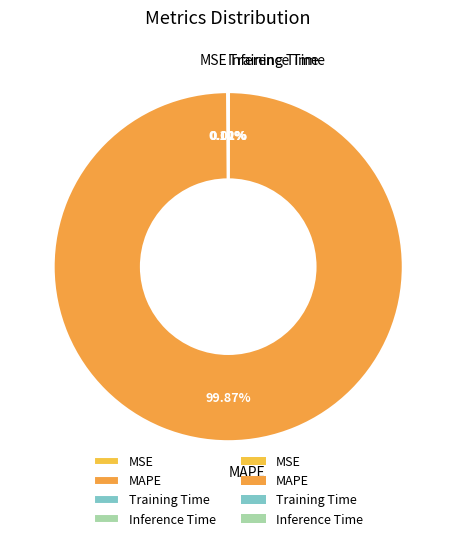

Which category accounts for the majority?

MAPE